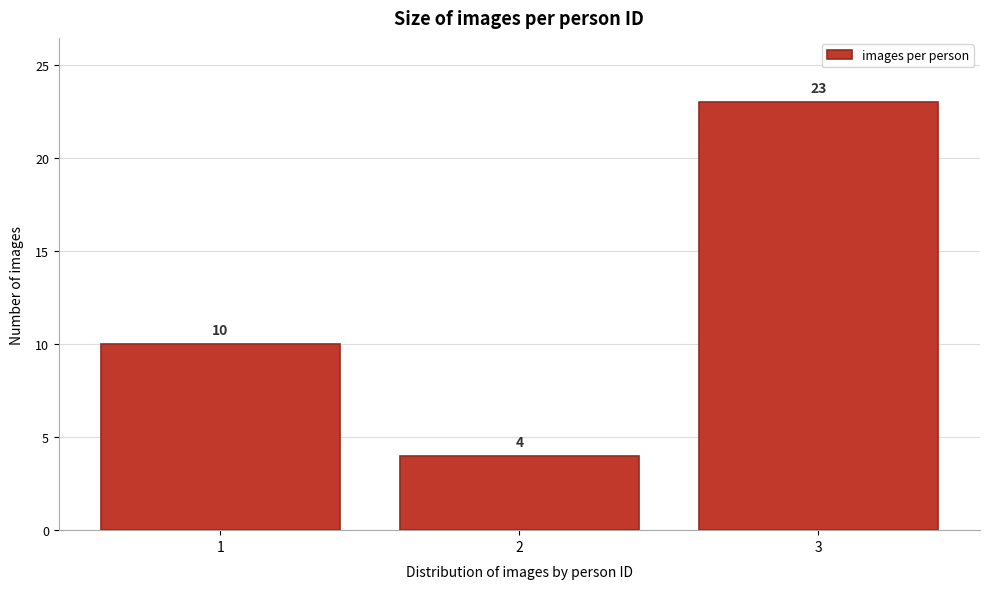

Reading left to right, what are all the values shown in this chart?

1=10	2=4	3=23